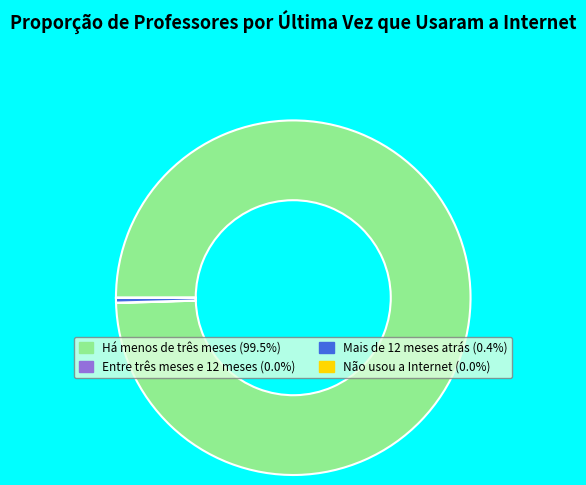

Which category has the biggest portion of the pie?

Há menos de três meses